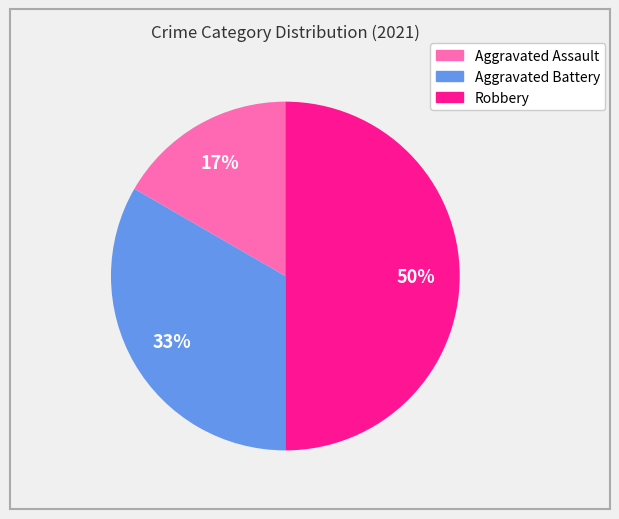

To the nearest percent, what is the difference between the Aggravated Battery and Robbery slice percentages?

17%